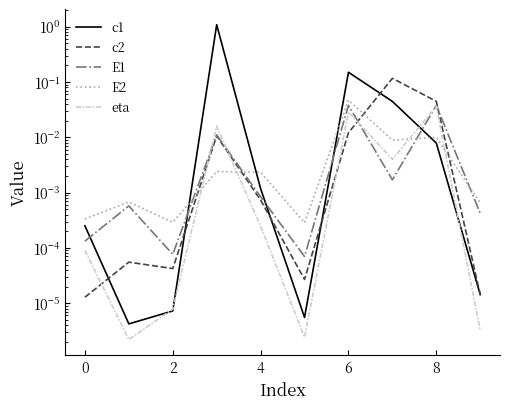

What is the difference between the maximum and minimum values in the c1 series?

1.1